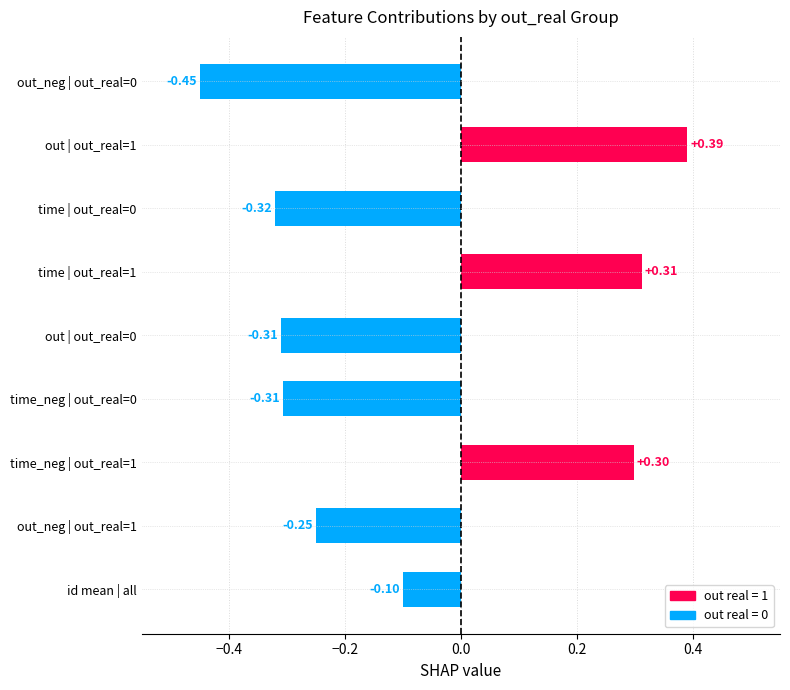

Which has a higher value, time_neg | out_real=1 or out_neg | out_real=0?

time_neg | out_real=1